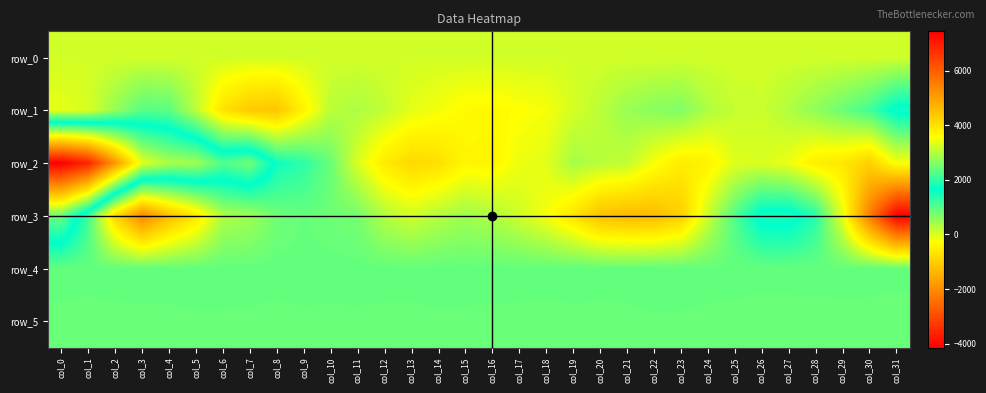

The value of row_4 at col_18 is 893.0. True or false?

True